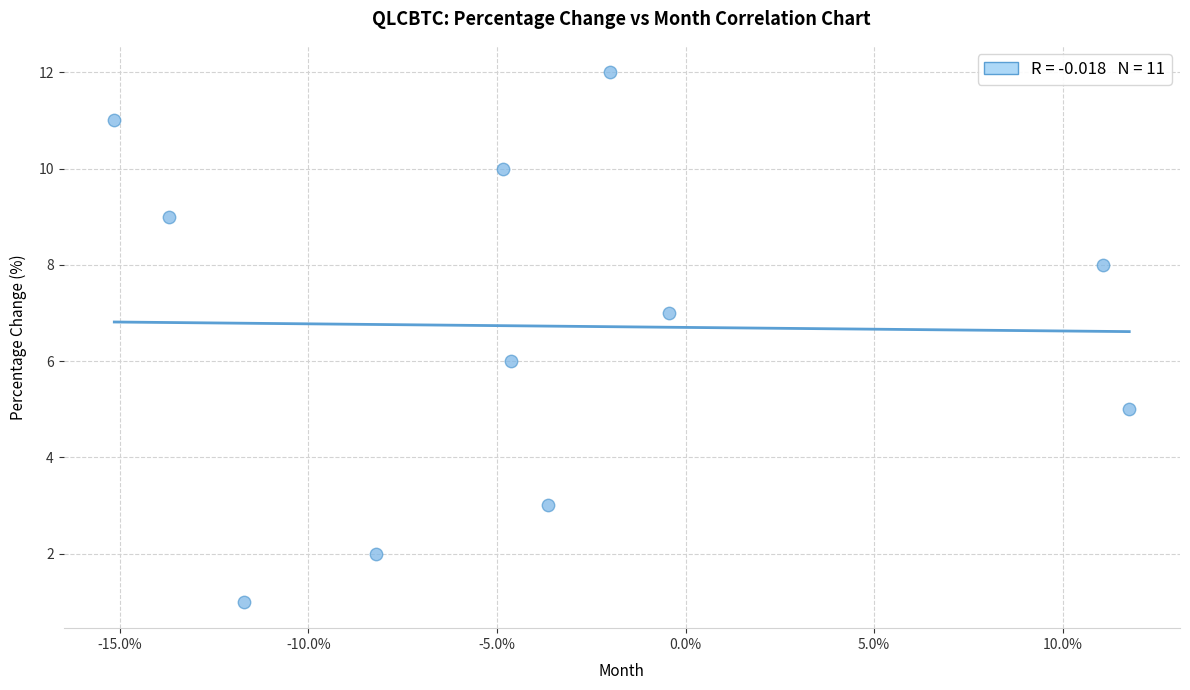

What is the average Y value?

7